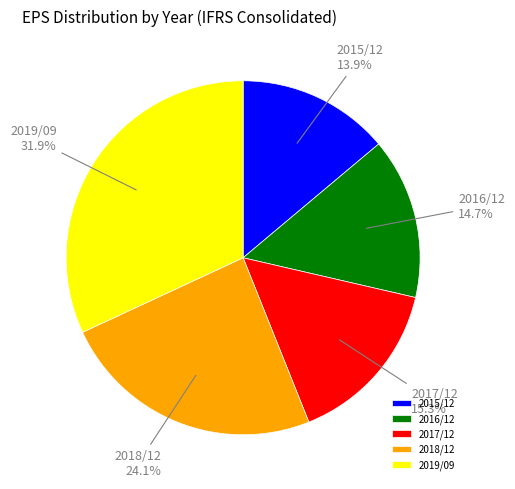

Approximately how many times larger is the value at 2019/09 compared to 2018/12?

1.3